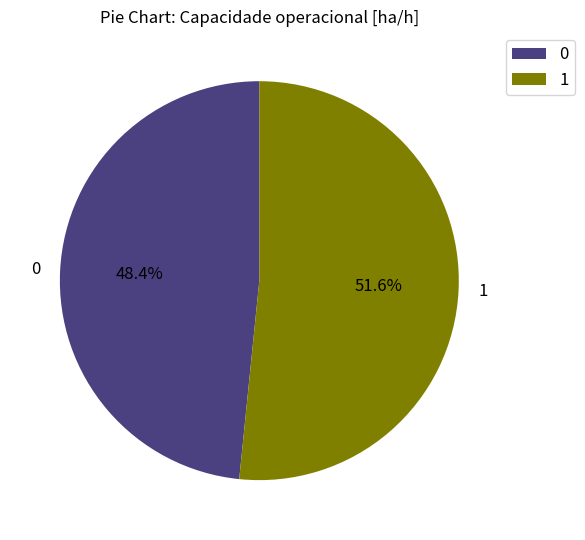

To the nearest percent, what portion does 1 represent?

52%